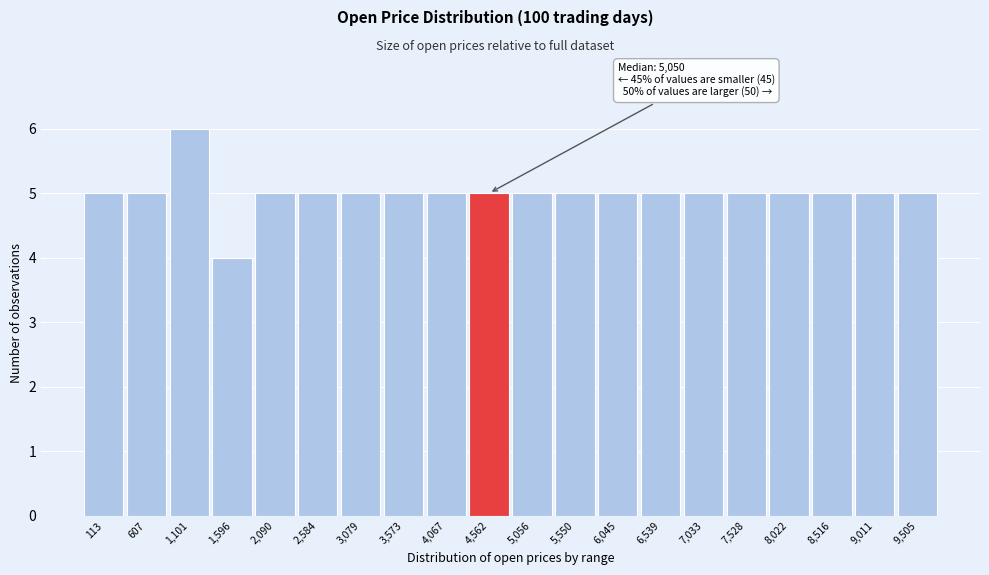

Reading left to right, list all the values displayed in this chart.

5	5	6	4	5	5	5	5	5	5	5	5	5	5	5	5	5	5	5	5